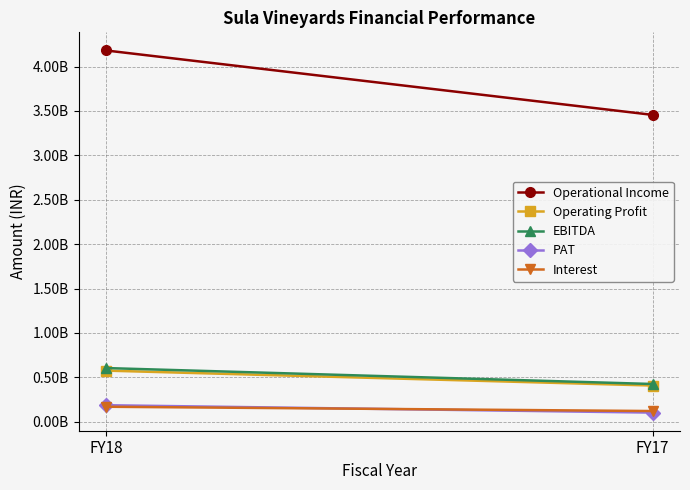

Reading left to right, list all the values displayed in this chart.

Operational Income: 4181608000	3455626000
Operating Profit: 575051000	406934000
EBITDA: 603922000	424204000
PAT: 185365000	101953000
Interest: 168012000	119658000